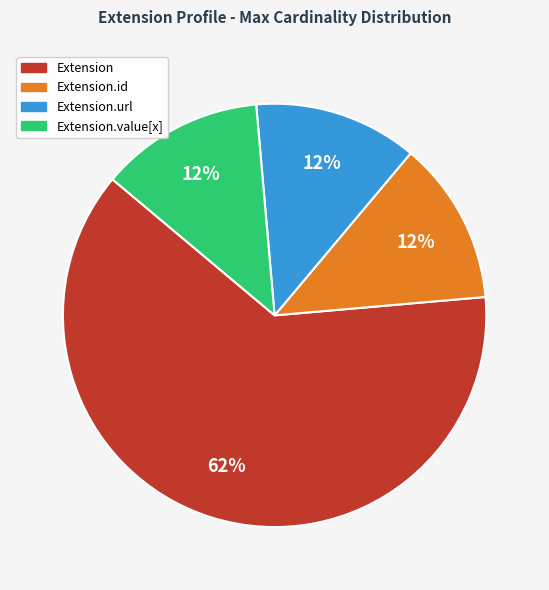

To the nearest percent, what is the average slice percentage?

25%